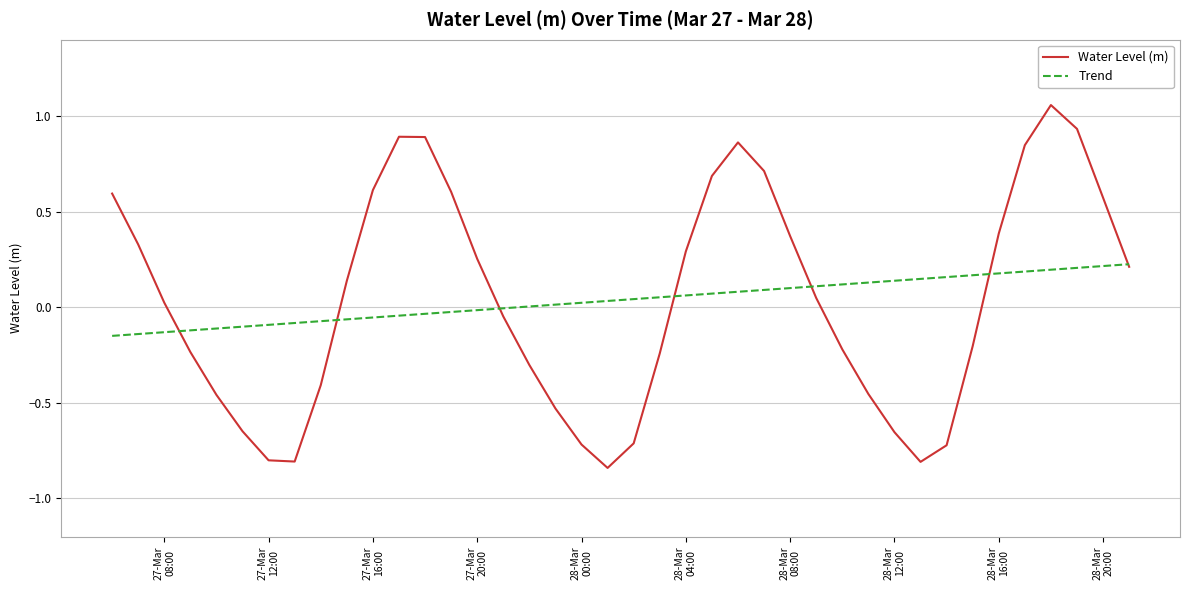

True or false: Trend and Water Level (m) intersect in this chart.

True